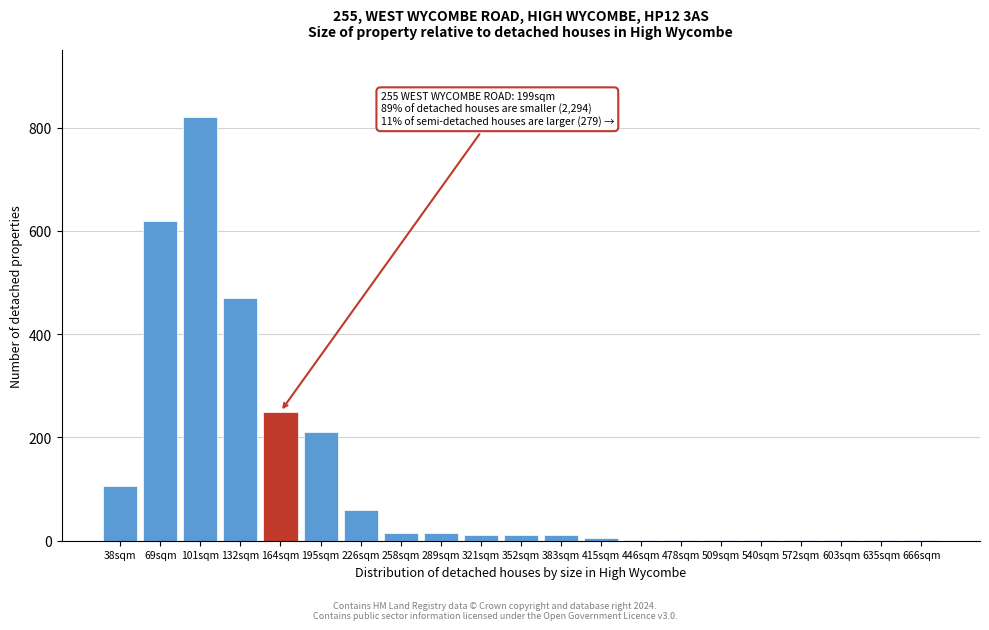

What is the change in value from 101sqm to 132sqm?

-350